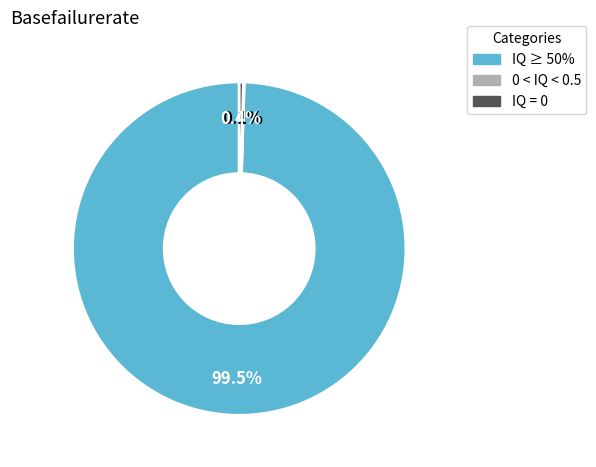

Is there any slice that represents more than half of the pie?

Yes